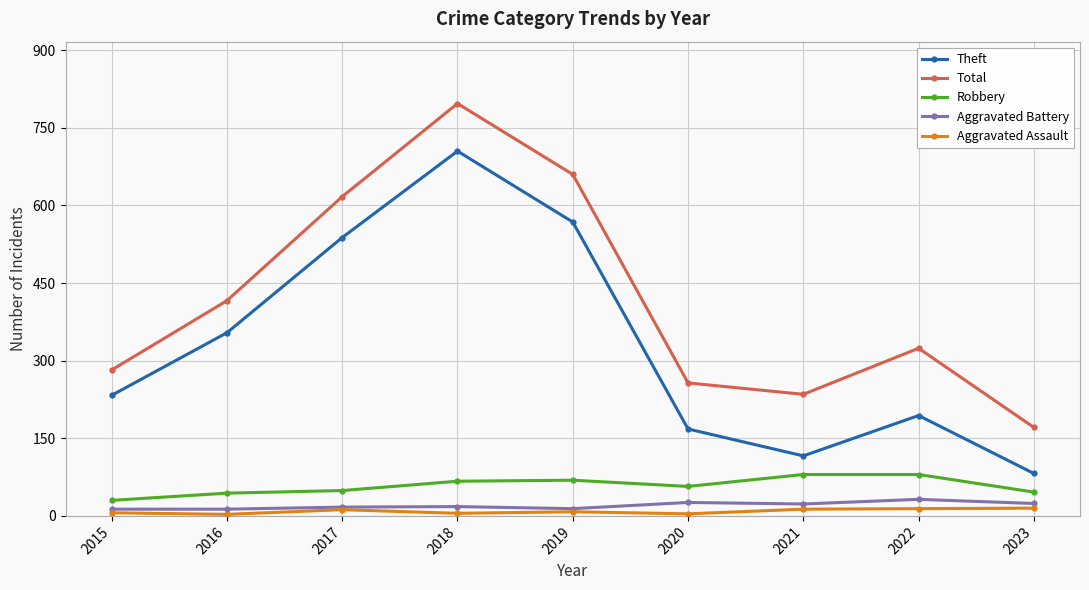

At which category does Theft reach its first local peak?

2018